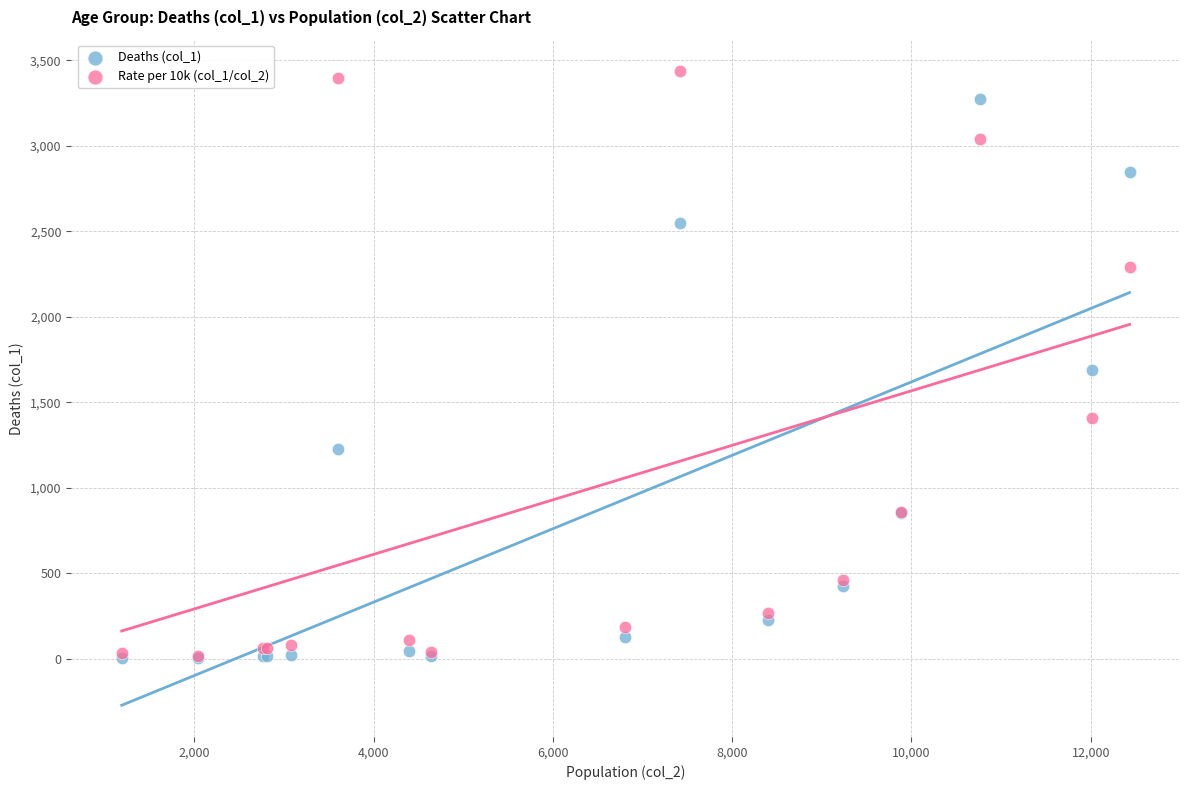

What are all the series names shown in the legend?

Deaths (col_1), Rate per 10k (col_1/col_2)